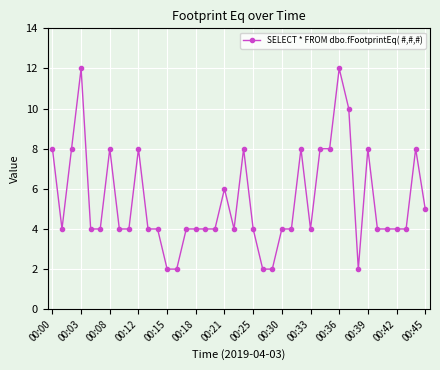

Count the number of categories in the chart.

40